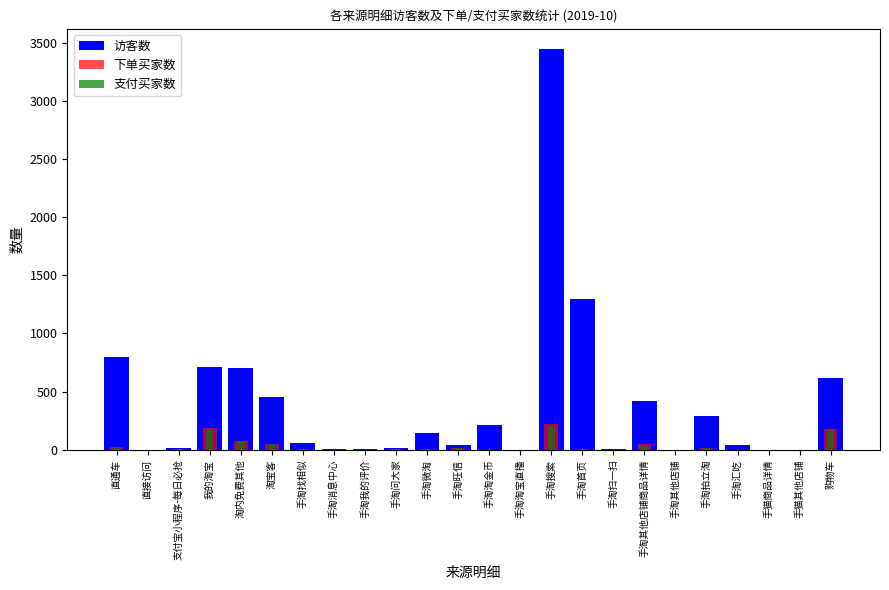

At which category is the sum across all series the highest?

手淘搜索